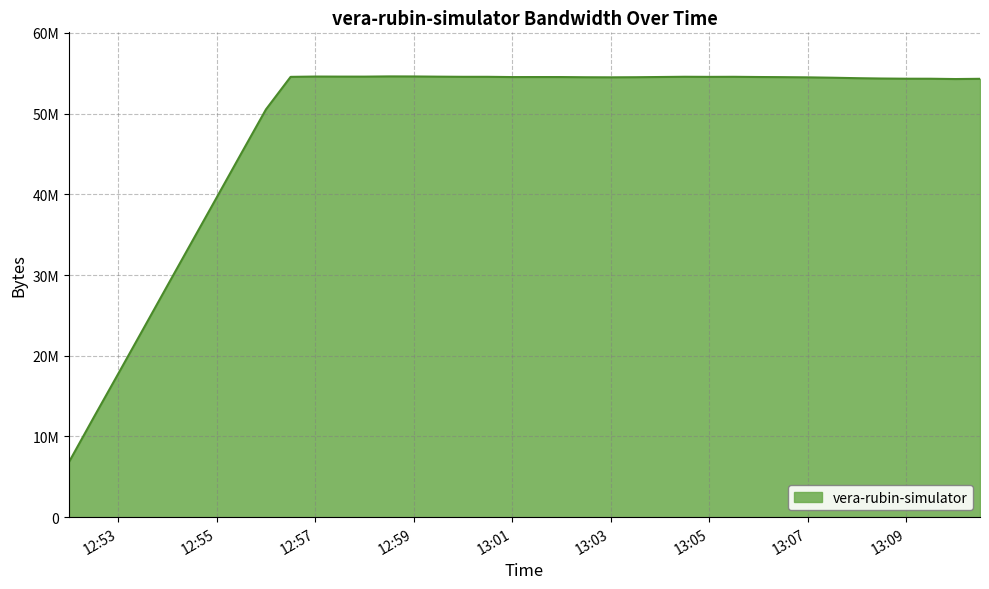

Which category has the lowest value across all series?

2020-11-24 12:52:00